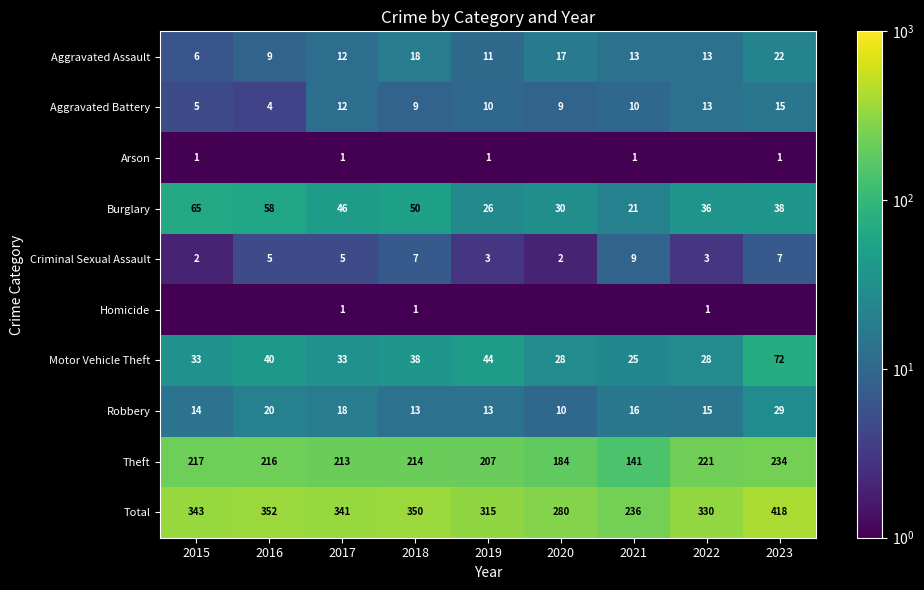

The Burglary series shows 52.1 at 2022. True or false?

False